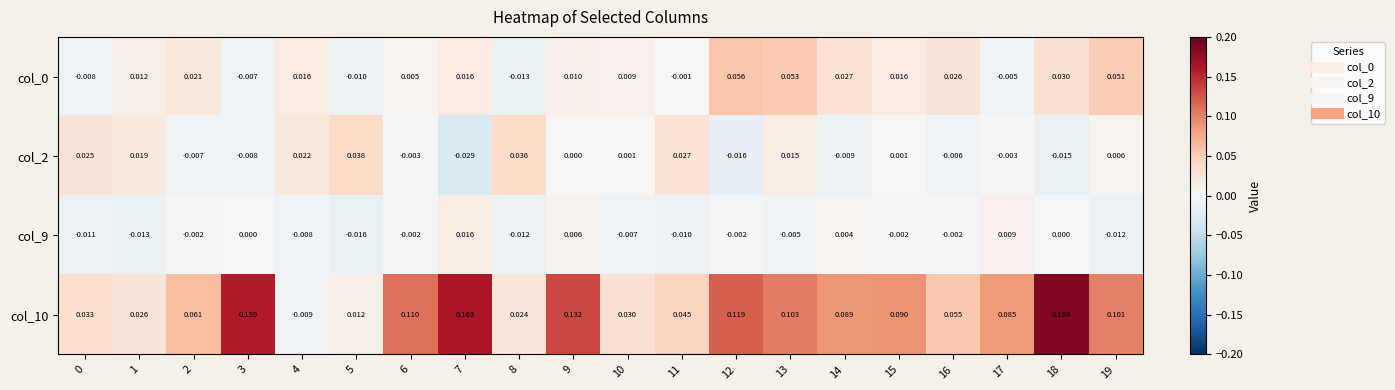

At which category is the sum across all series the highest?

18